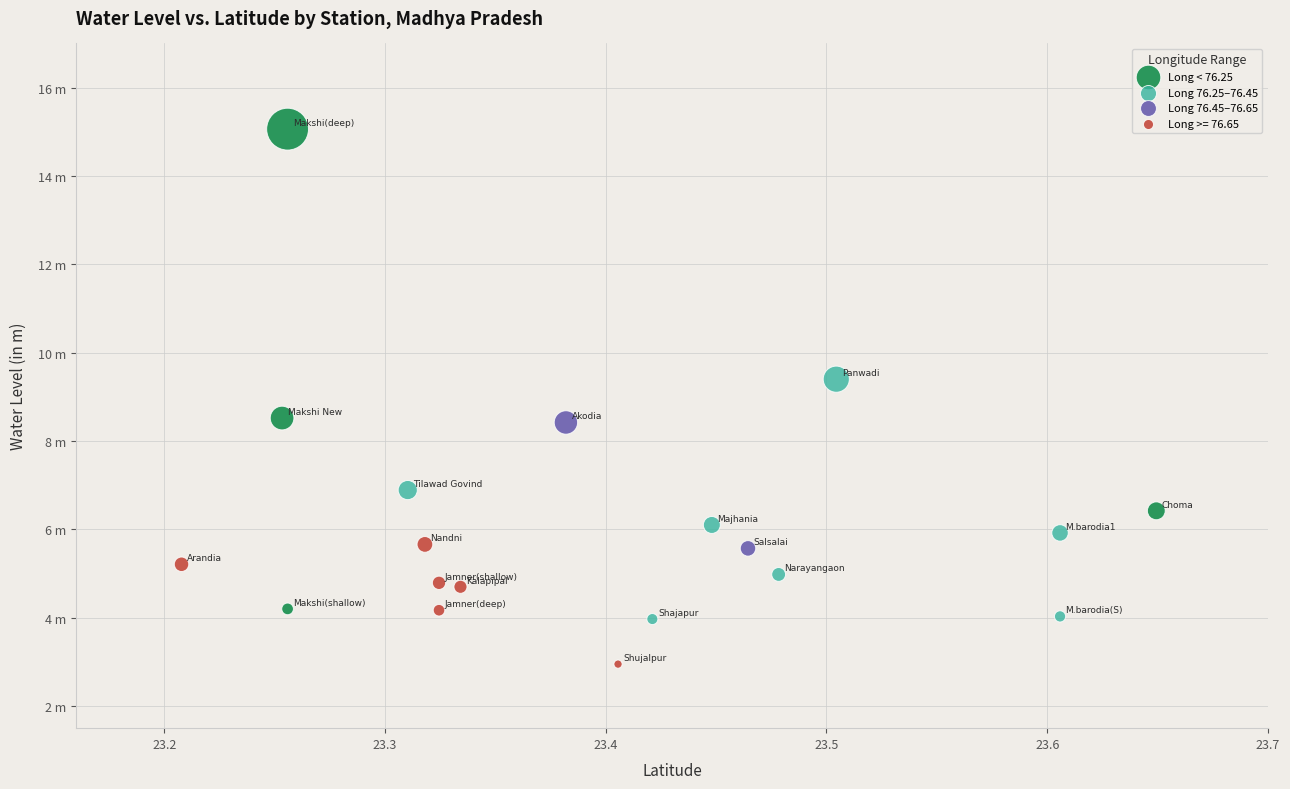

Which series has the largest Y range (max minus min)?

Long < 76.25